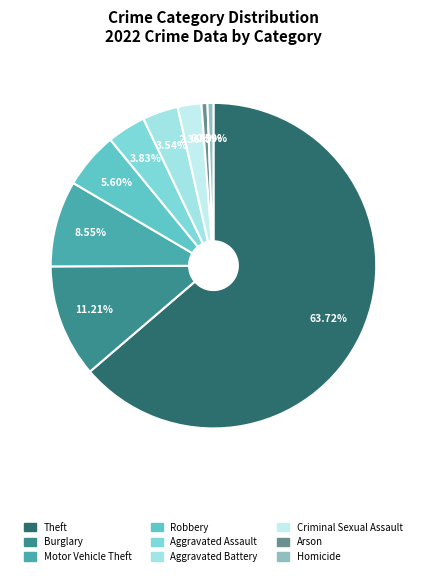

How many slices are in this pie chart?

9